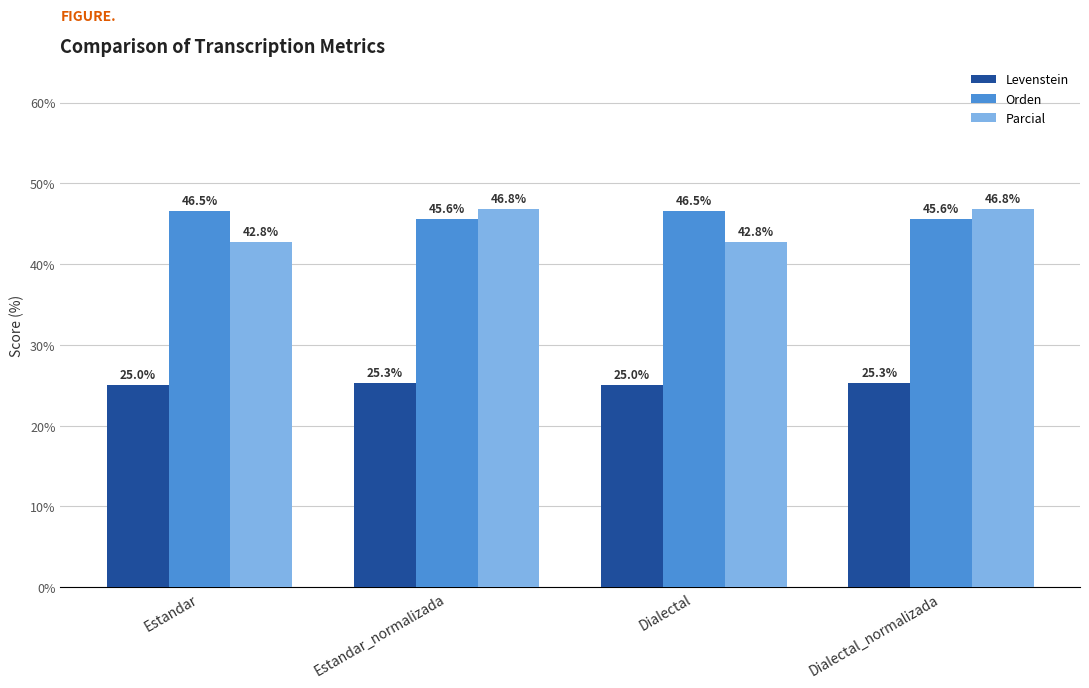

What is the maximum value shown in the chart?

46.8